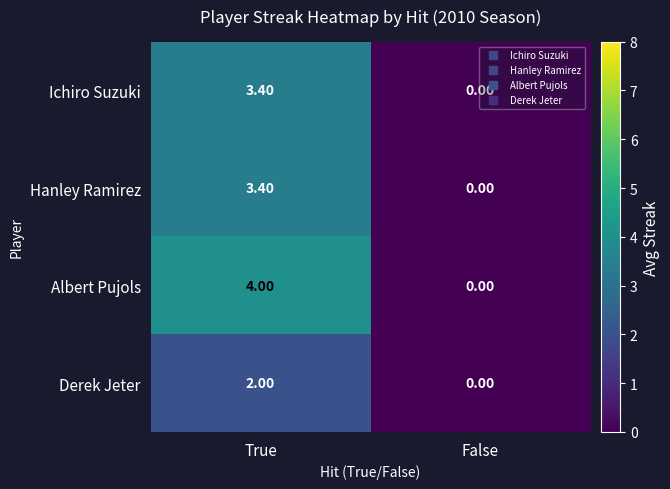

At which category is the sum across all series the highest?

True